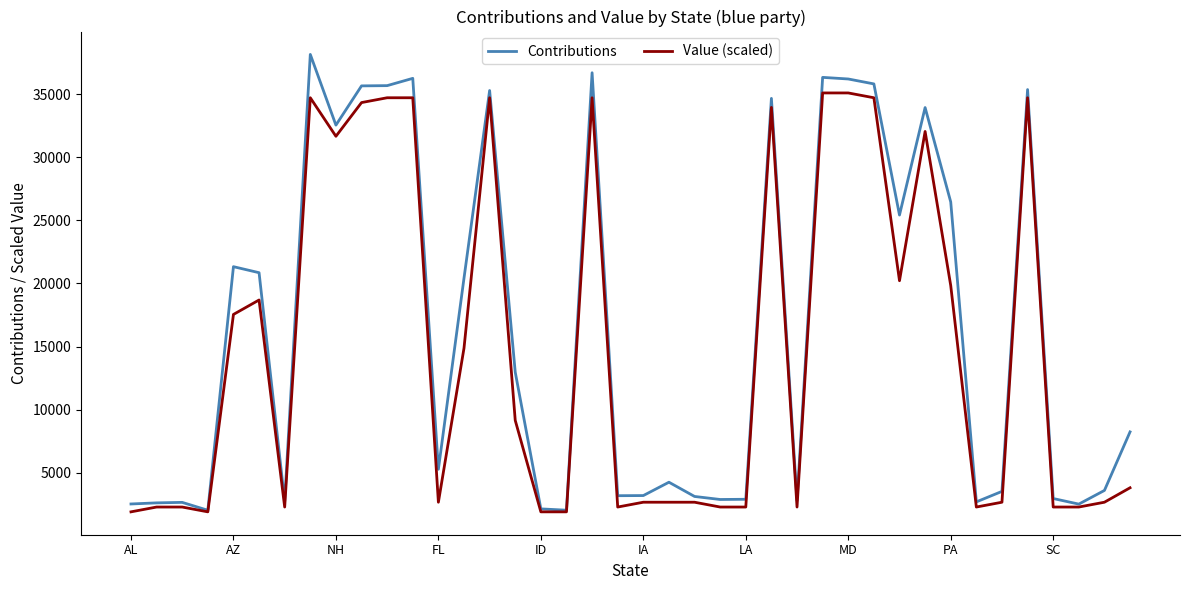

Which series has the widest spread of values?

Contributions